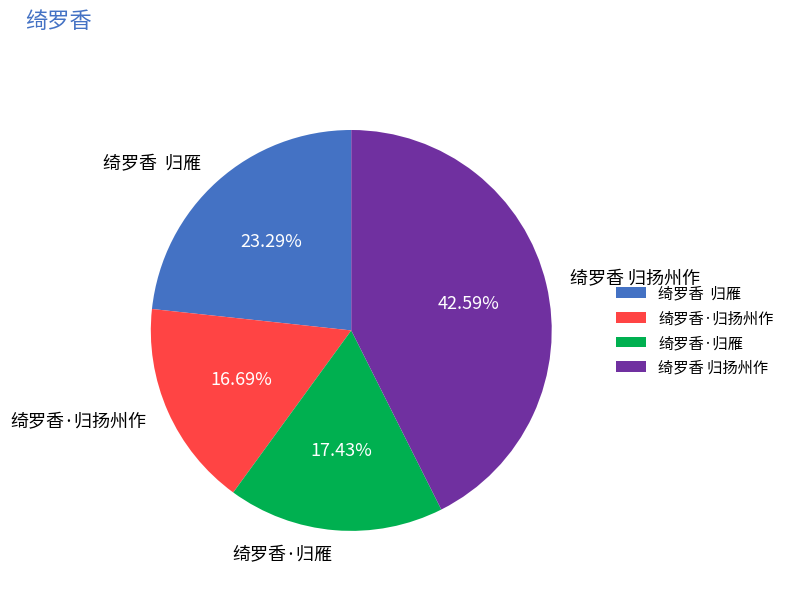

Rank the categories by value from highest to lowest.

绮罗香 归扬州作, 绮罗香 归雁, 绮罗香·归雁, 绮罗香·归扬州作